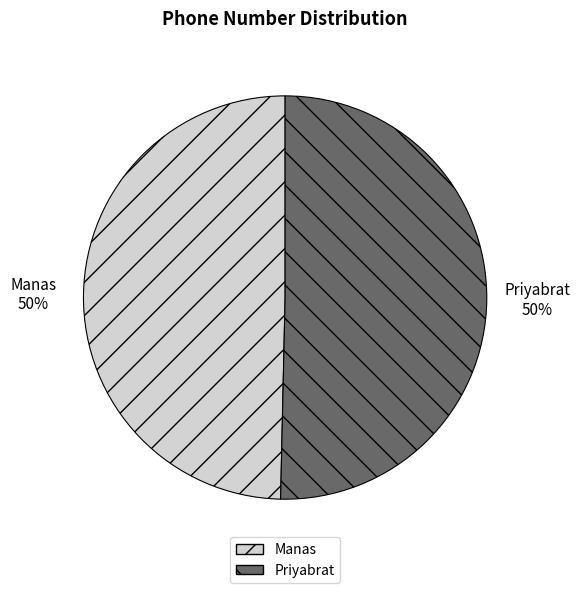

To the nearest percent, what is the average slice percentage?

50%